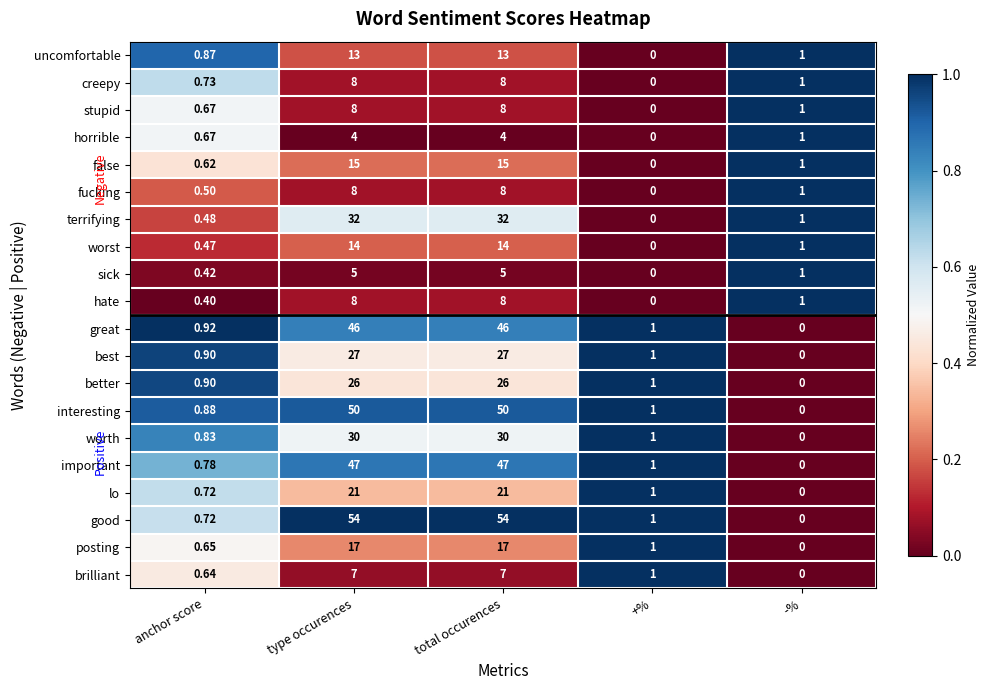

Where is brilliant nearest to the value 3?

+%